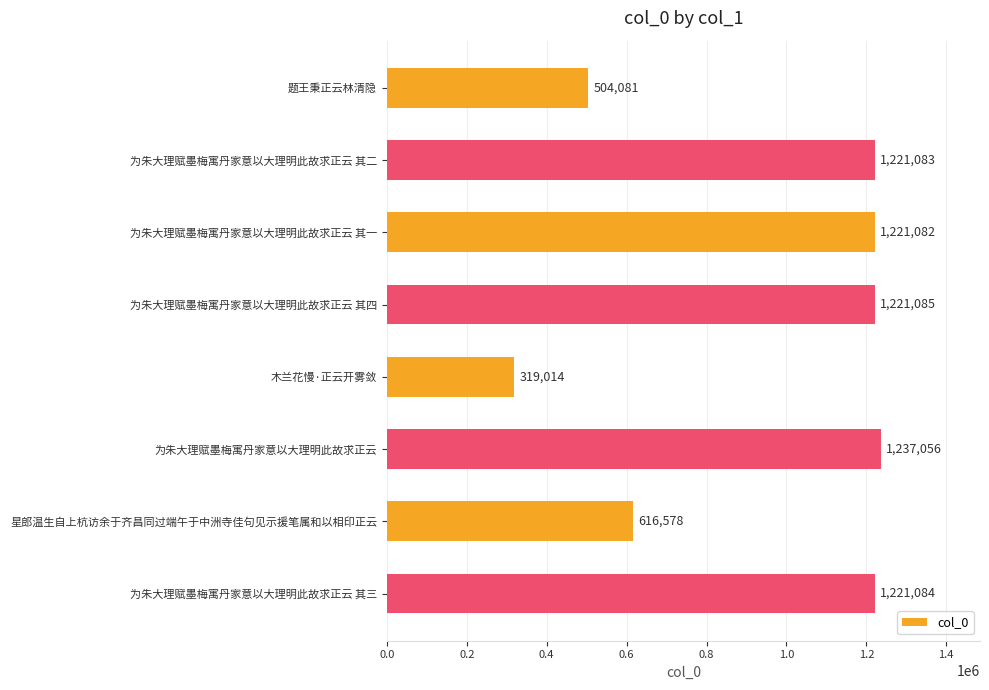

What is the difference between the maximum and minimum values?

918042